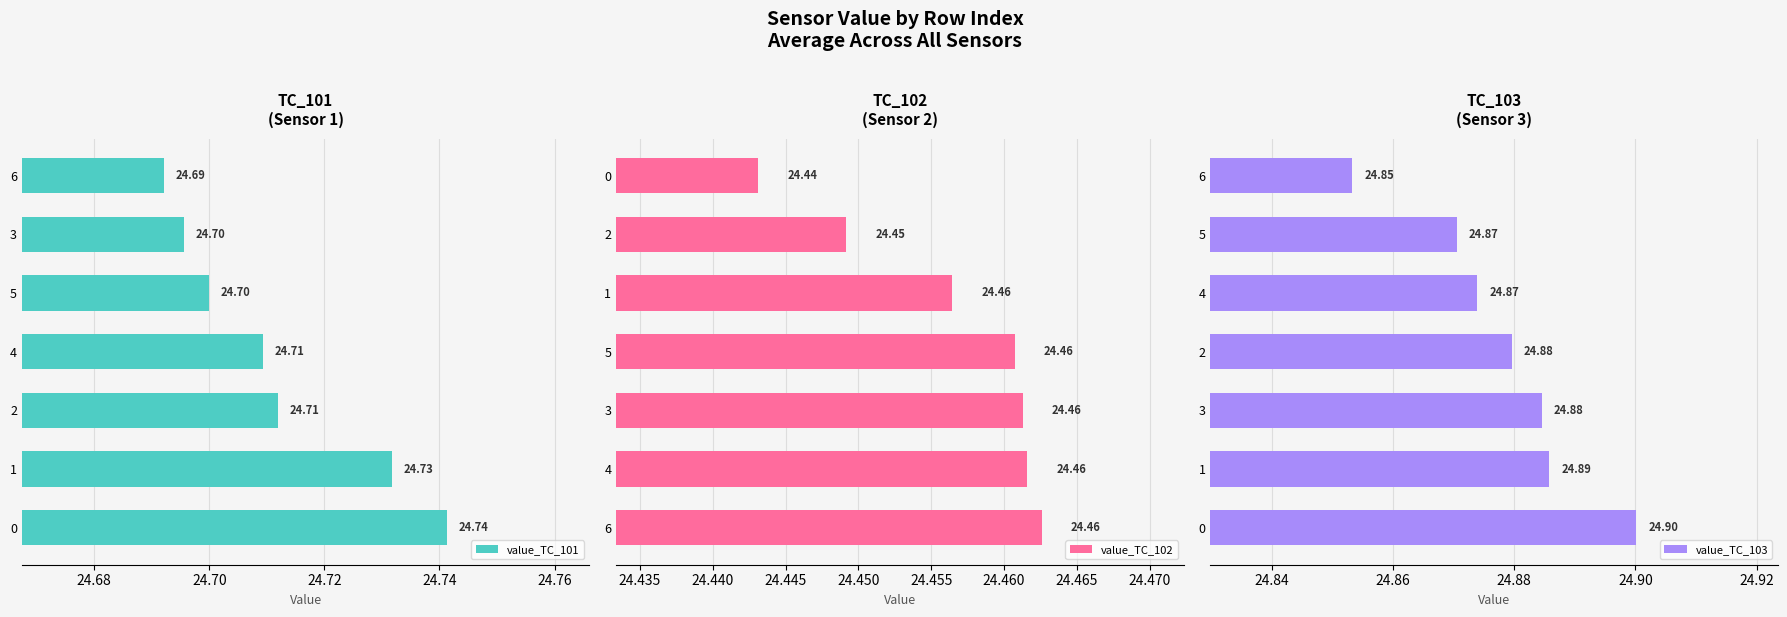

Rank the series by their average value, from highest to lowest.

value_TC_103, value_TC_101, value_TC_102